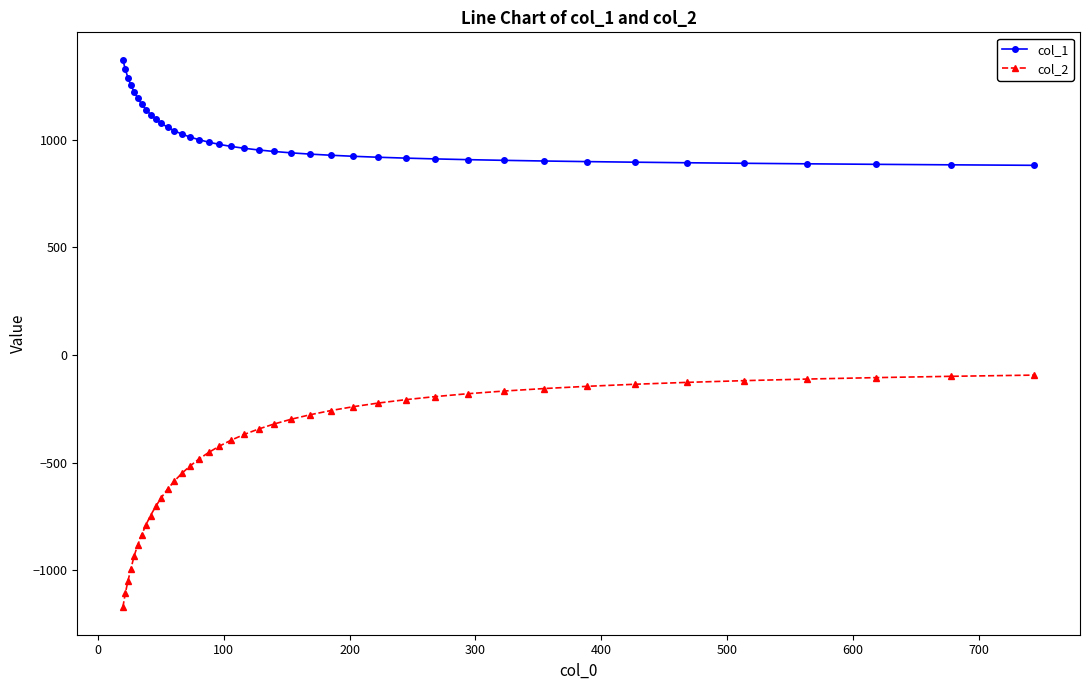

Is this an area chart (filled region under the line)?

No